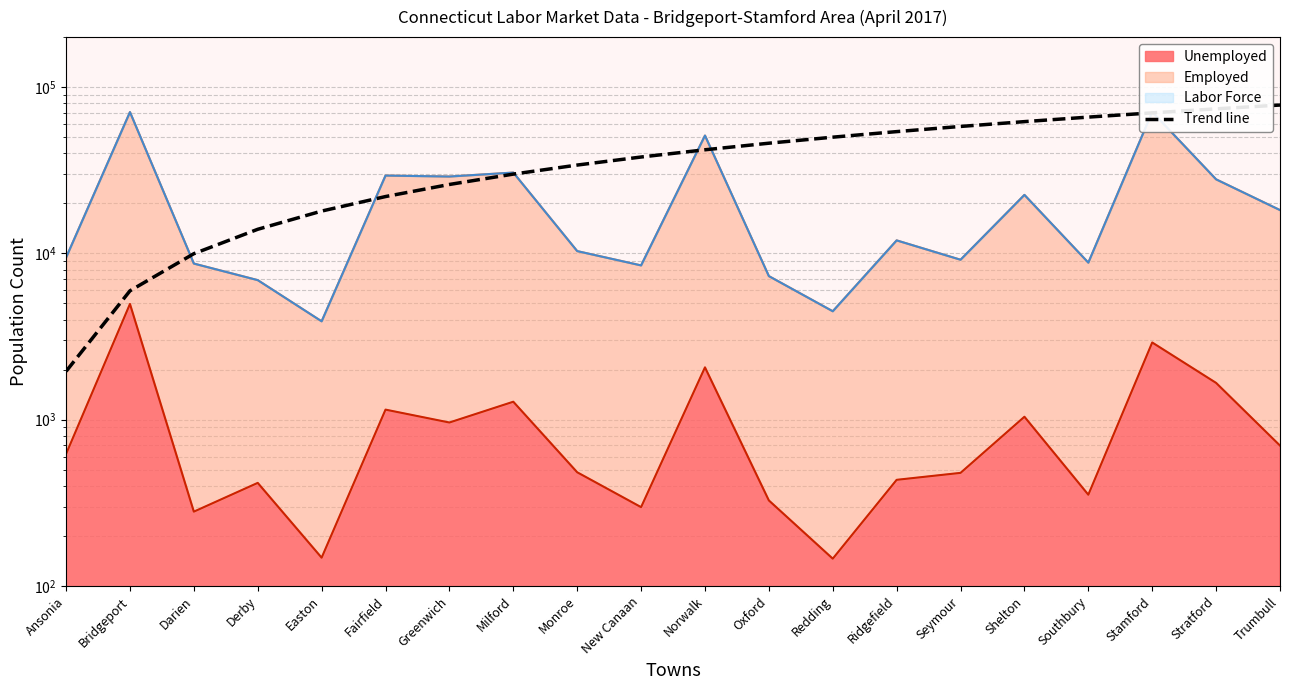

Where is the data nearest to the value 40013?

New Canaan